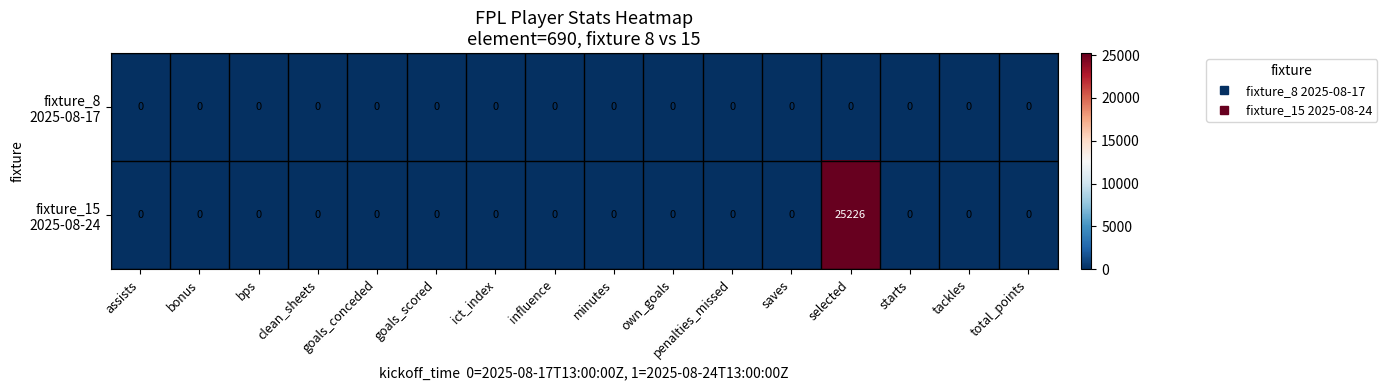

At which category is the sum across all series the highest?

selected